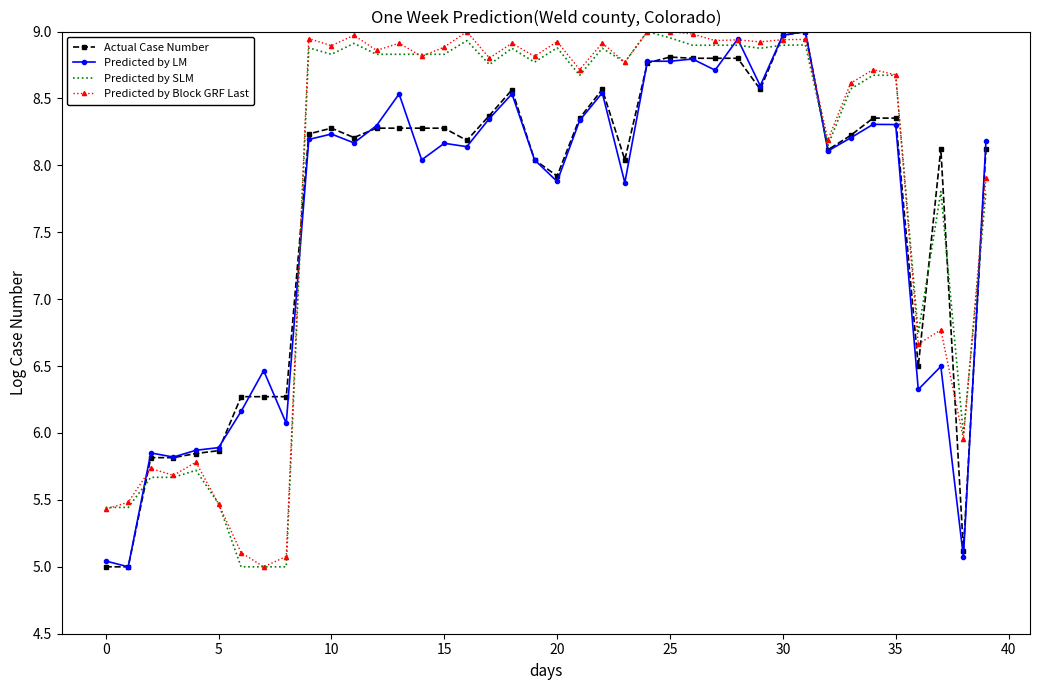

What is the minimum value shown in the chart?

5.0